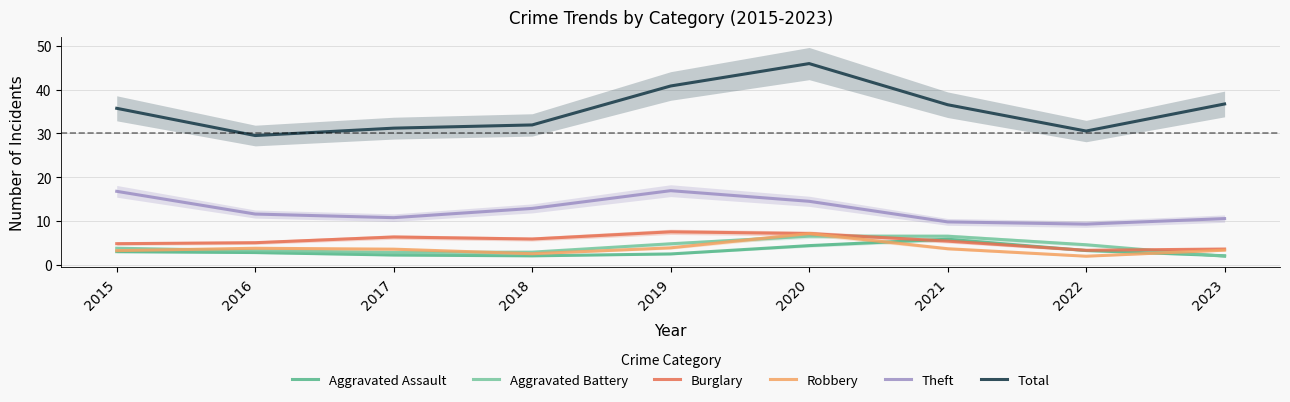

True or false: Robbery and Burglary cross at least once.

False